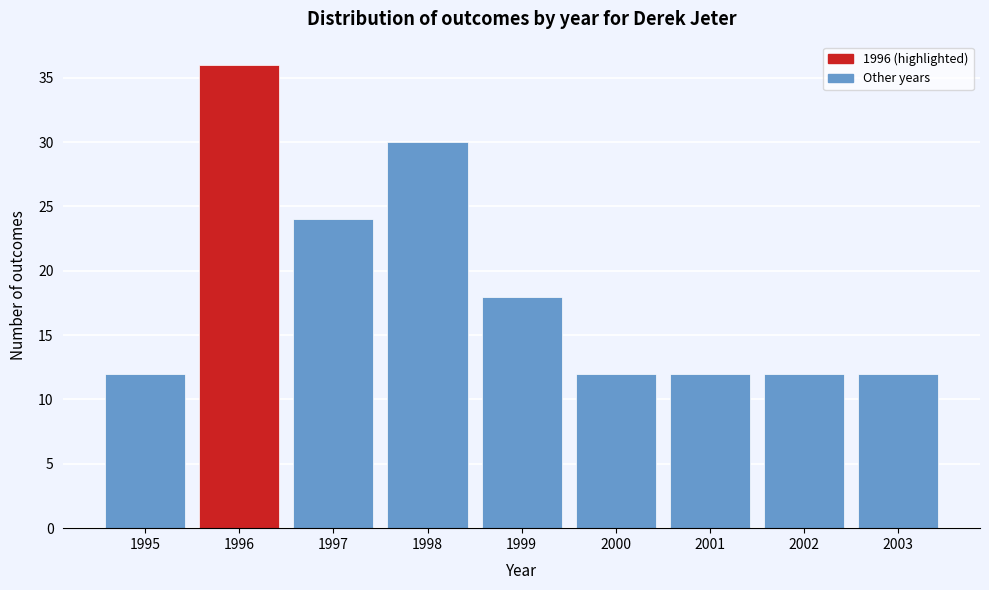

Reading left to right, extract all data points from this chart.

1995=12	1996=36	1997=24	1998=30	1999=18	2000=12	2001=12	2002=12	2003=12